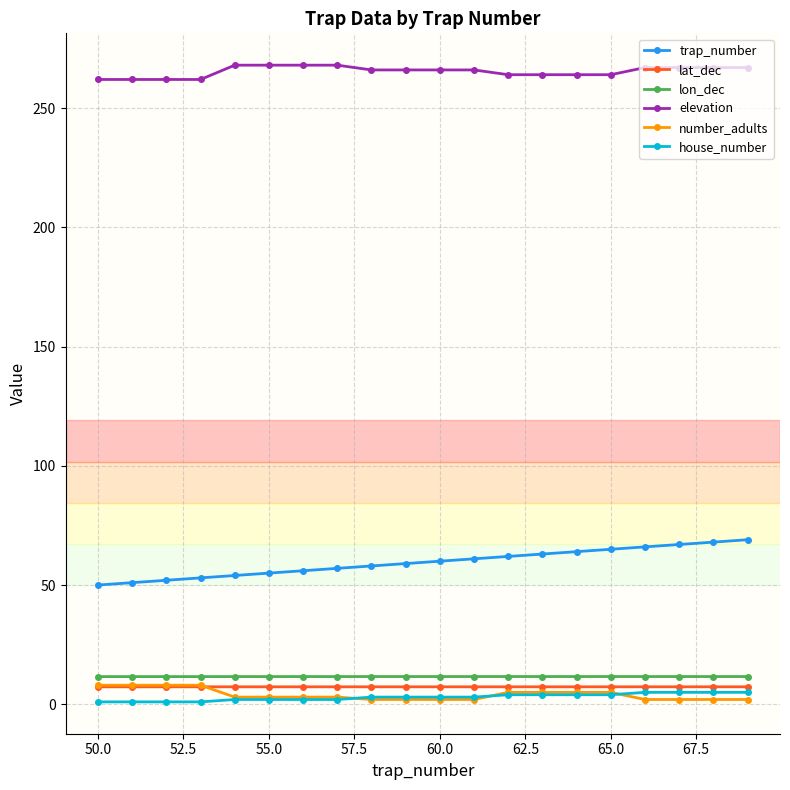

Which series has the largest range (max minus min)?

trap_number